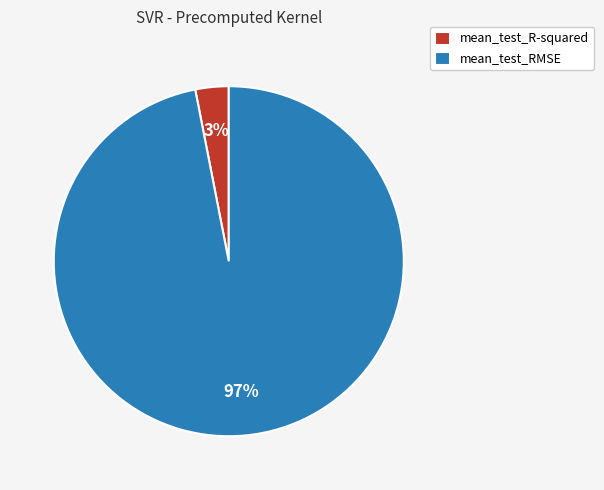

To the nearest percent, what is the combined percentage of mean_test_R-squared and mean_test_RMSE?

100%